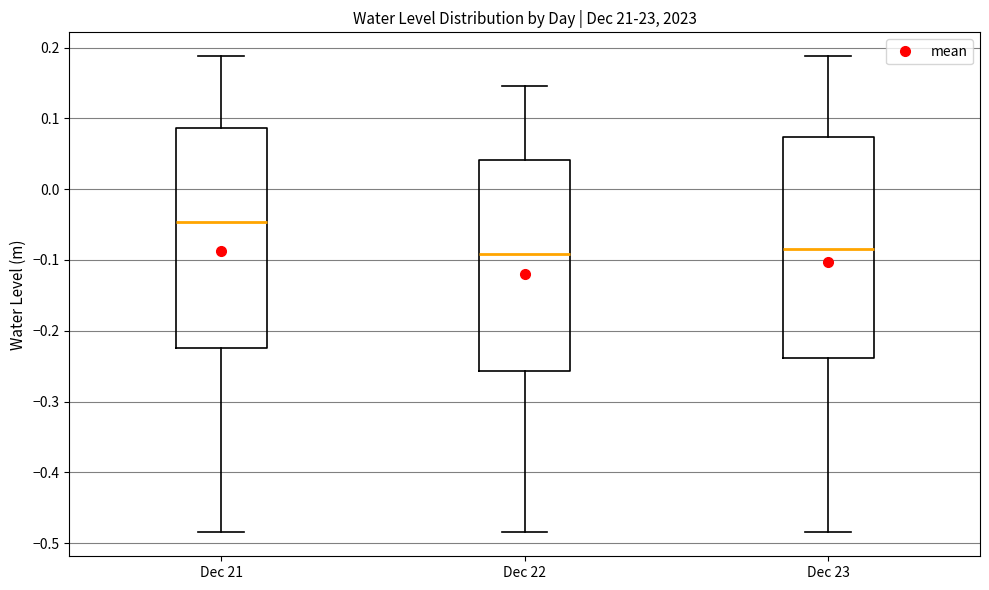

Reading left to right, transcribe this box plot: for each box, give where its median line is, the range the box spans, and where its two whiskers end, as read against the y-axis. The values are not printed on the chart, so give them approximately, as read against the axis.

Dec 21: median -0.05, box -0.22 to 0.09, whiskers -0.48 to 0.19
Dec 22: median -0.09, box -0.26 to 0.04, whiskers -0.48 to 0.15
Dec 23: median -0.08, box -0.24 to 0.07, whiskers -0.48 to 0.19